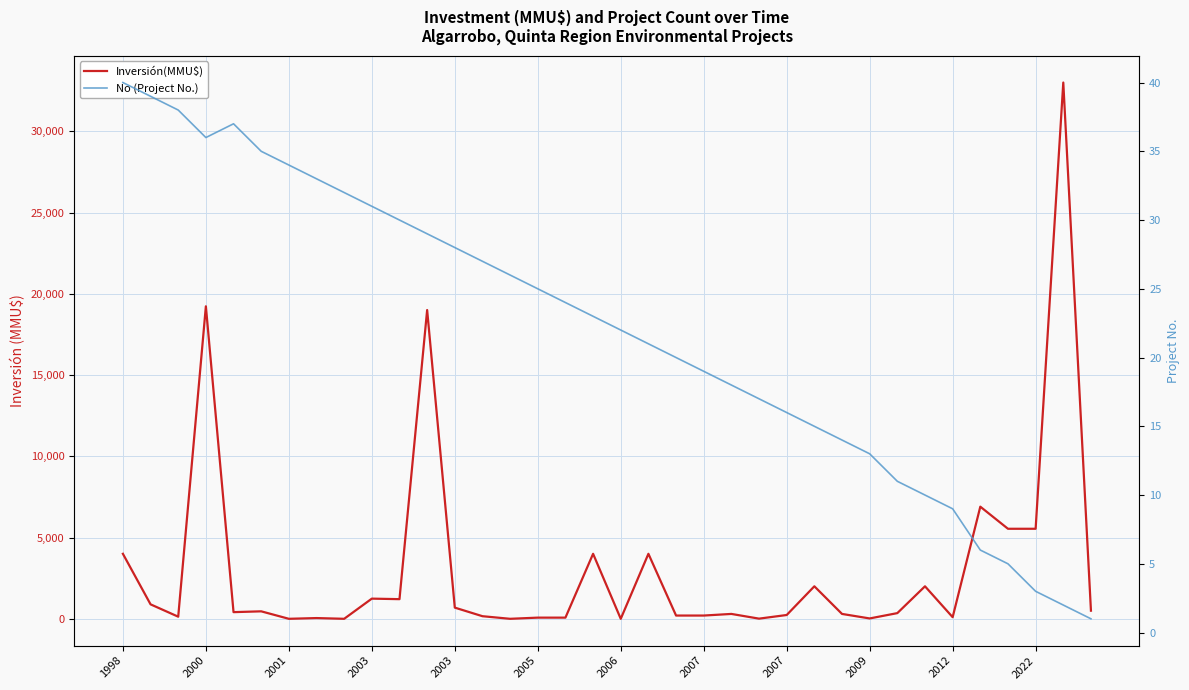

What is the maximum value shown in the chart?

33000